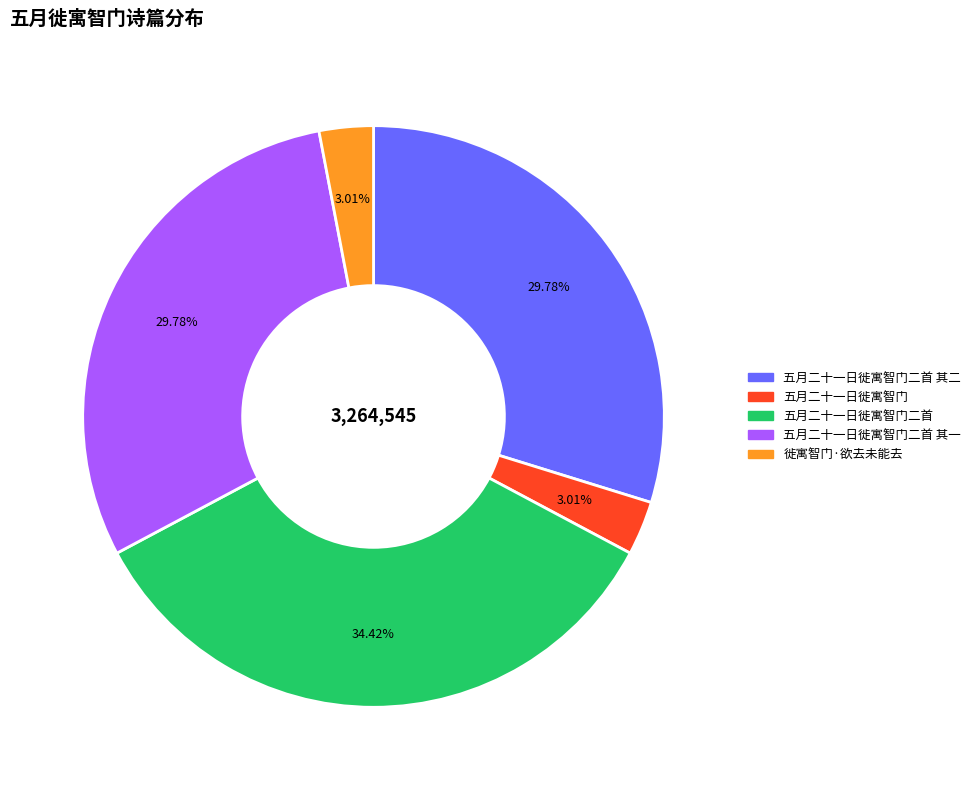

What percentage do 五月二十一日徙寓智门二首 其二 and 五月二十一日徙寓智门二首 together represent?

64.2%